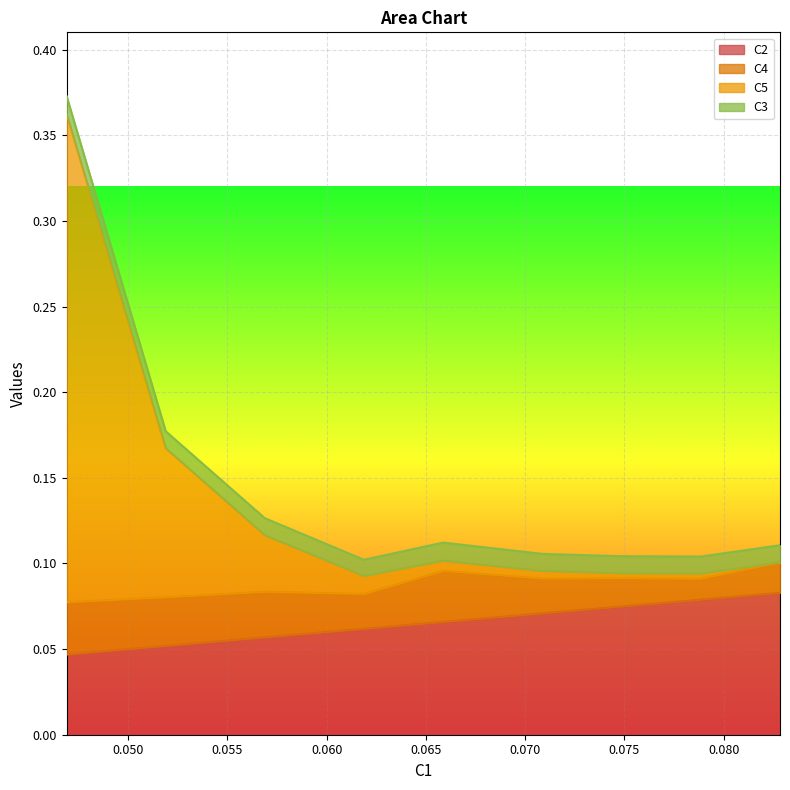

What is the value of the C2 point at the 4th from the left?

0.1